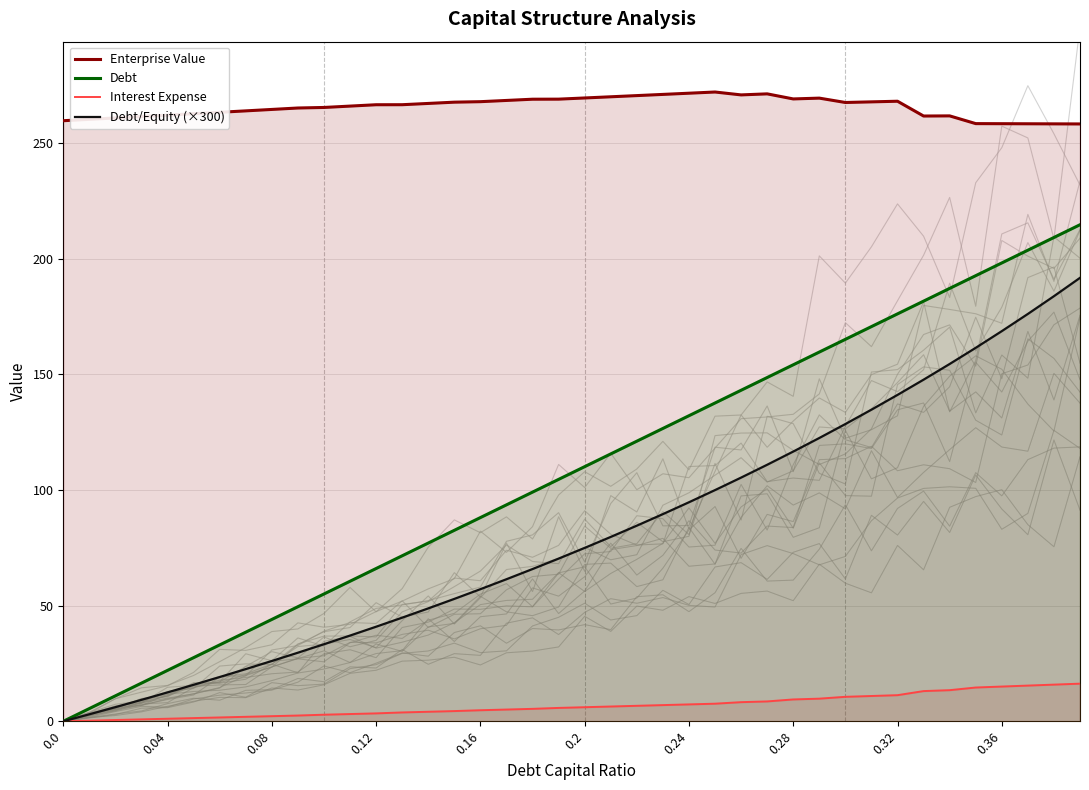

True or false: Enterprise Value and Interest Expense intersect in this chart.

False